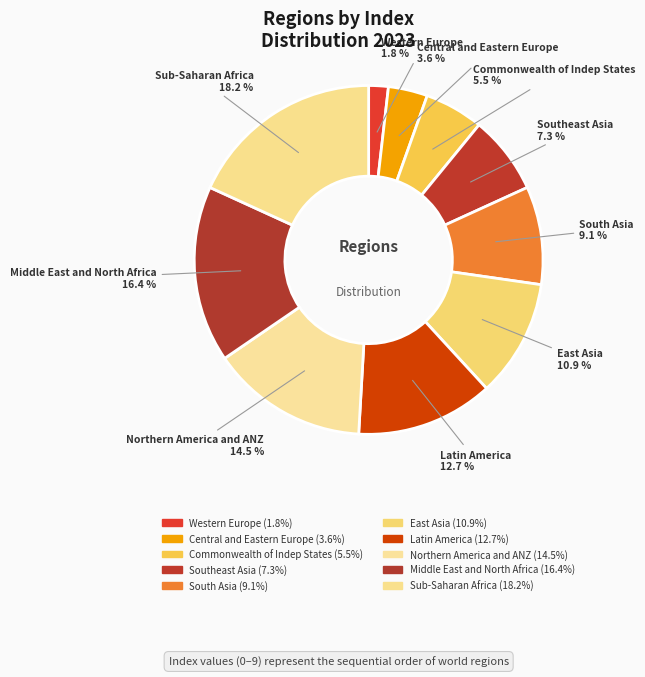

Between East Asia and Sub-Saharan Africa, which is larger?

Sub-Saharan Africa